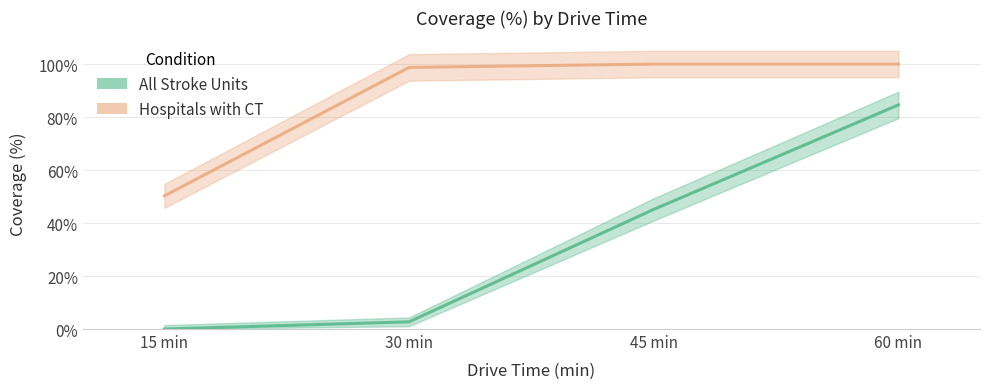

Is it true that All Stroke Units equals 2.7 at 30 min?

True